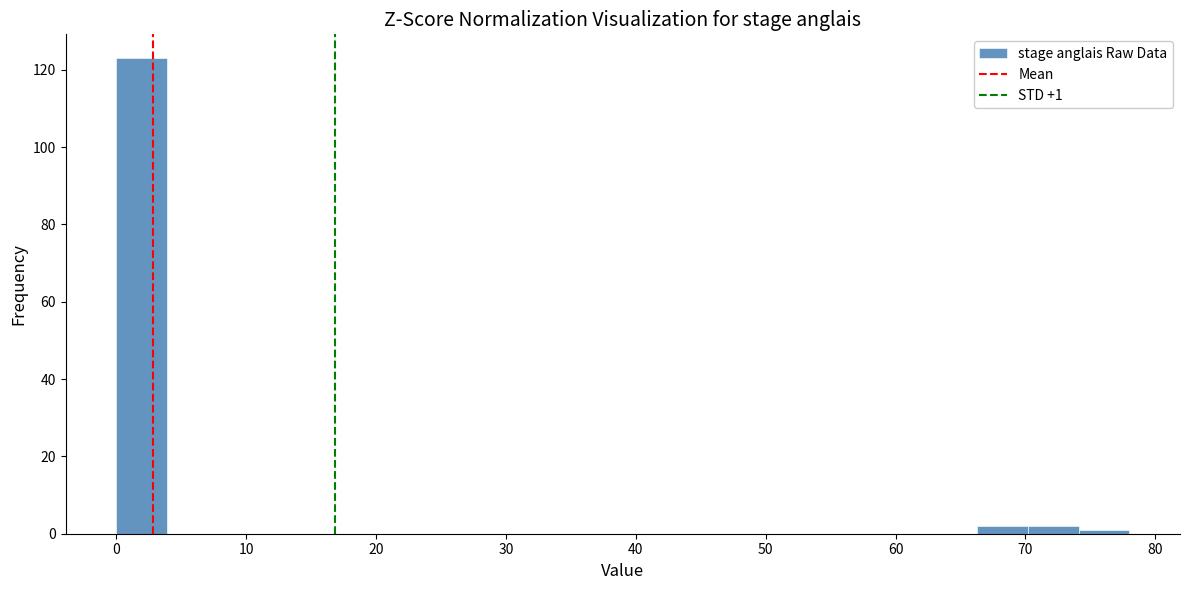

Read against the x-axis, roughly where is the centre of the tallest bar?

2